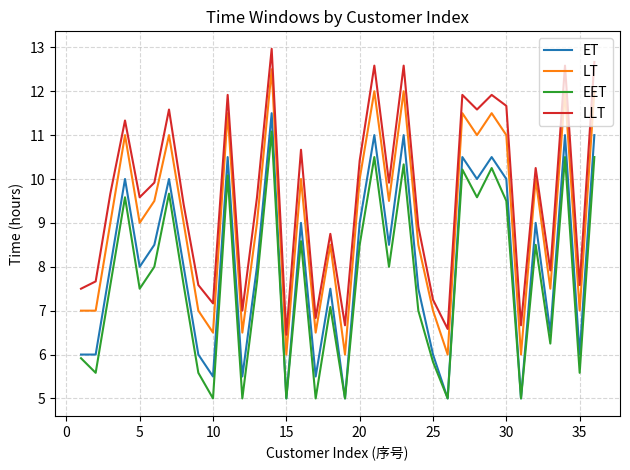

Which series has the largest total across all categories?

LLT